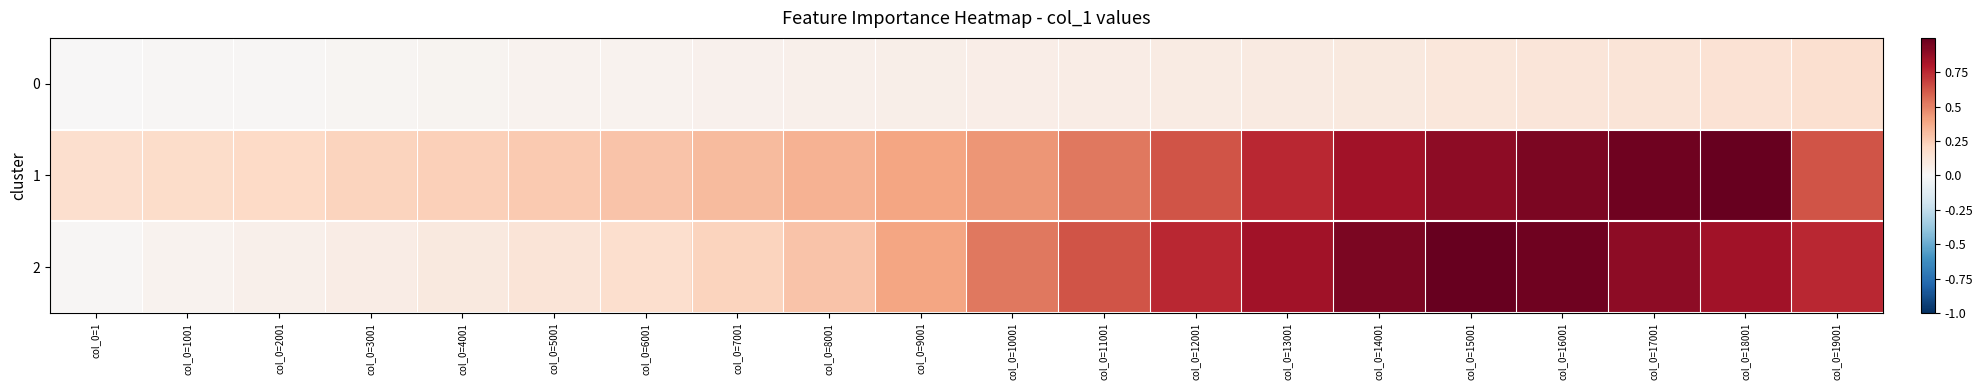

List the series in order of their peak value, lowest first.

0, 1, 2